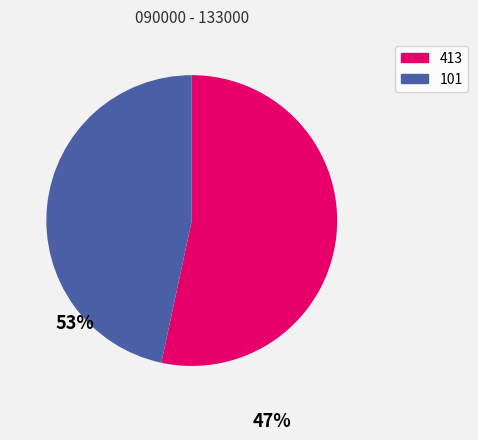

The 413 slice represents 66% of the pie. True or false?

False